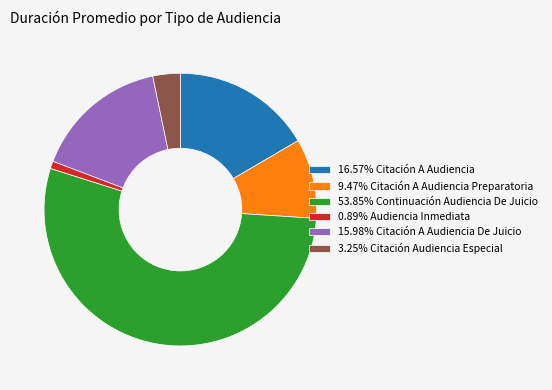

Does 15.98% Citación A Audiencia De Juicio represent more than half of the total?

No